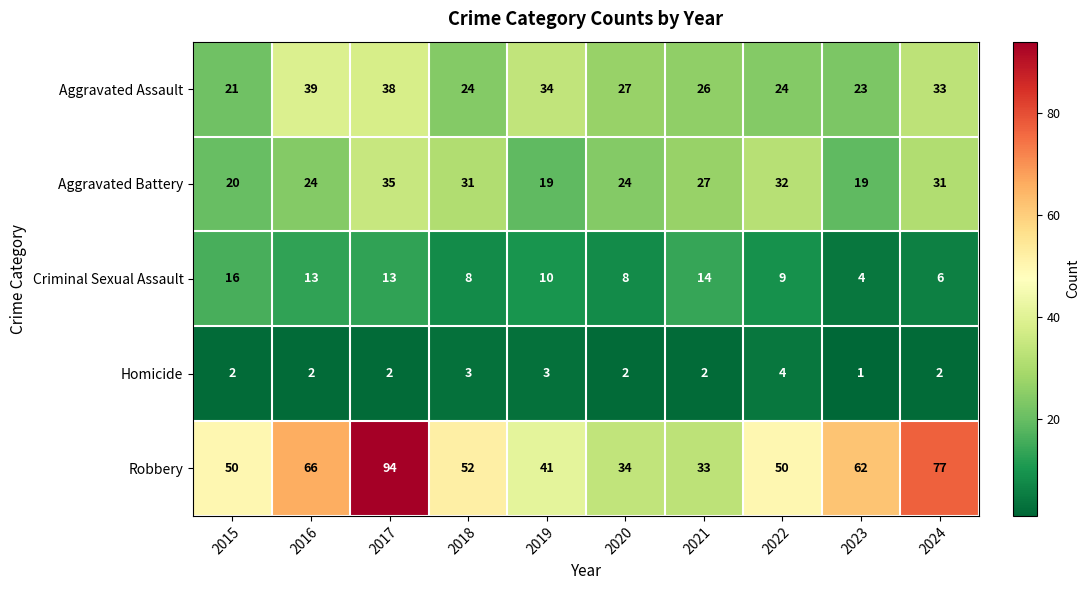

Read the Robbery value at 2021, to the nearest 5.

35